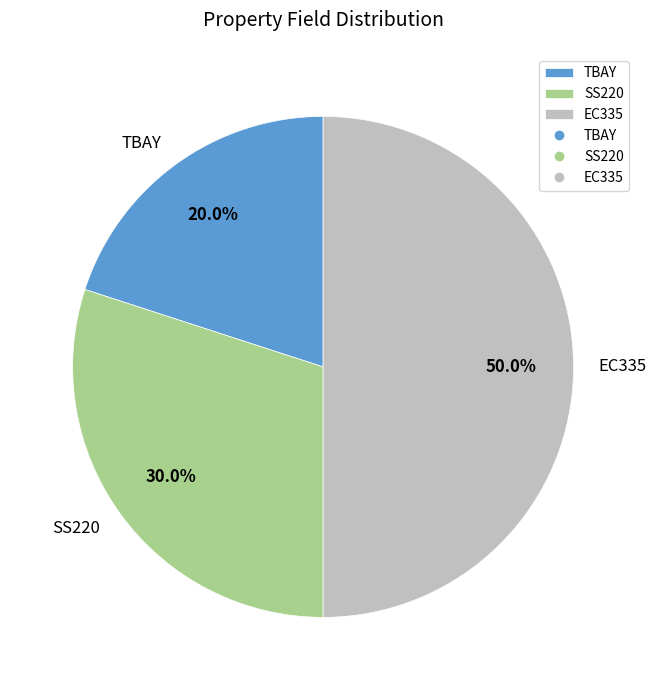

How many slices are in this pie chart?

3